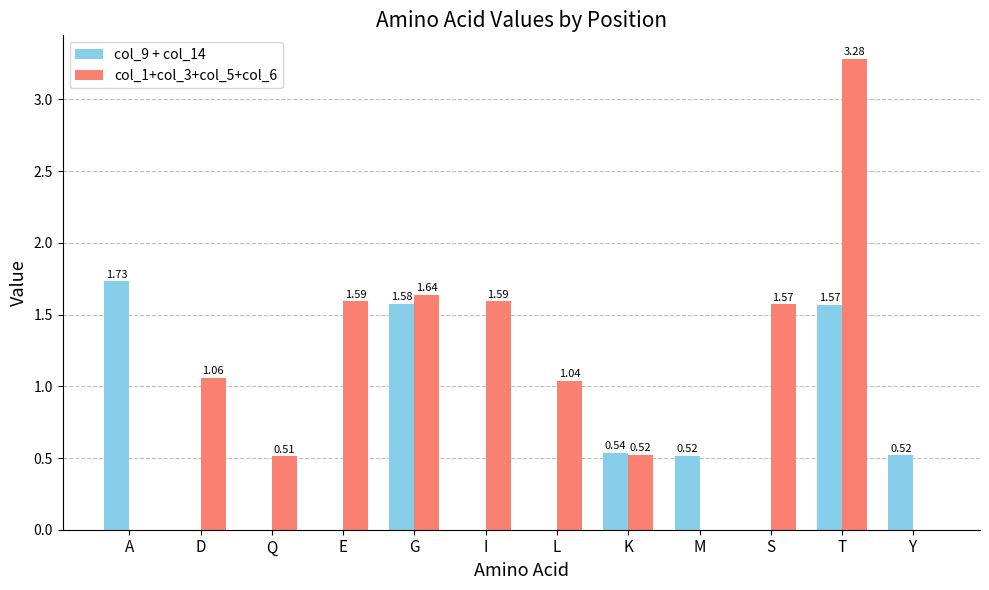

Which series changed the most between D and I?

col_1+col_3+col_5+col_6